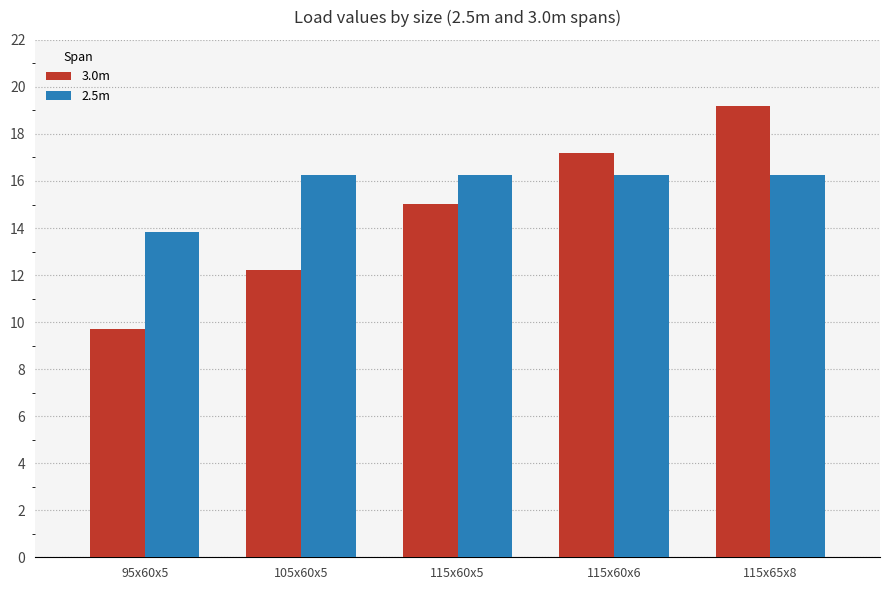

Rank the series by their maximum value, from lowest to highest.

2.5m, 3.0m